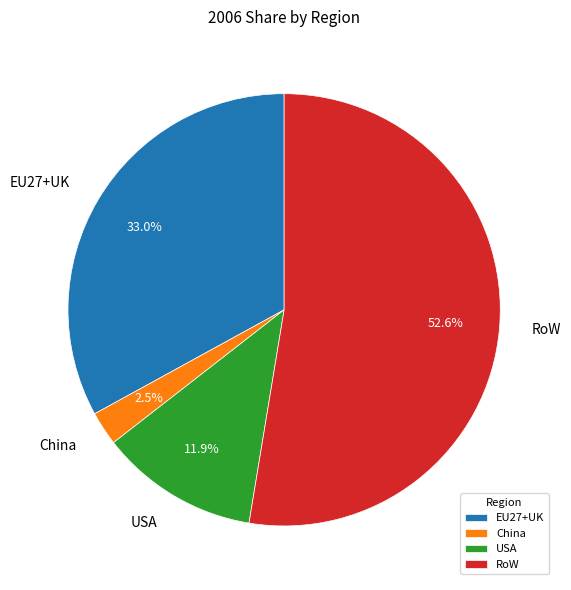

Which has a higher value, RoW or China?

RoW